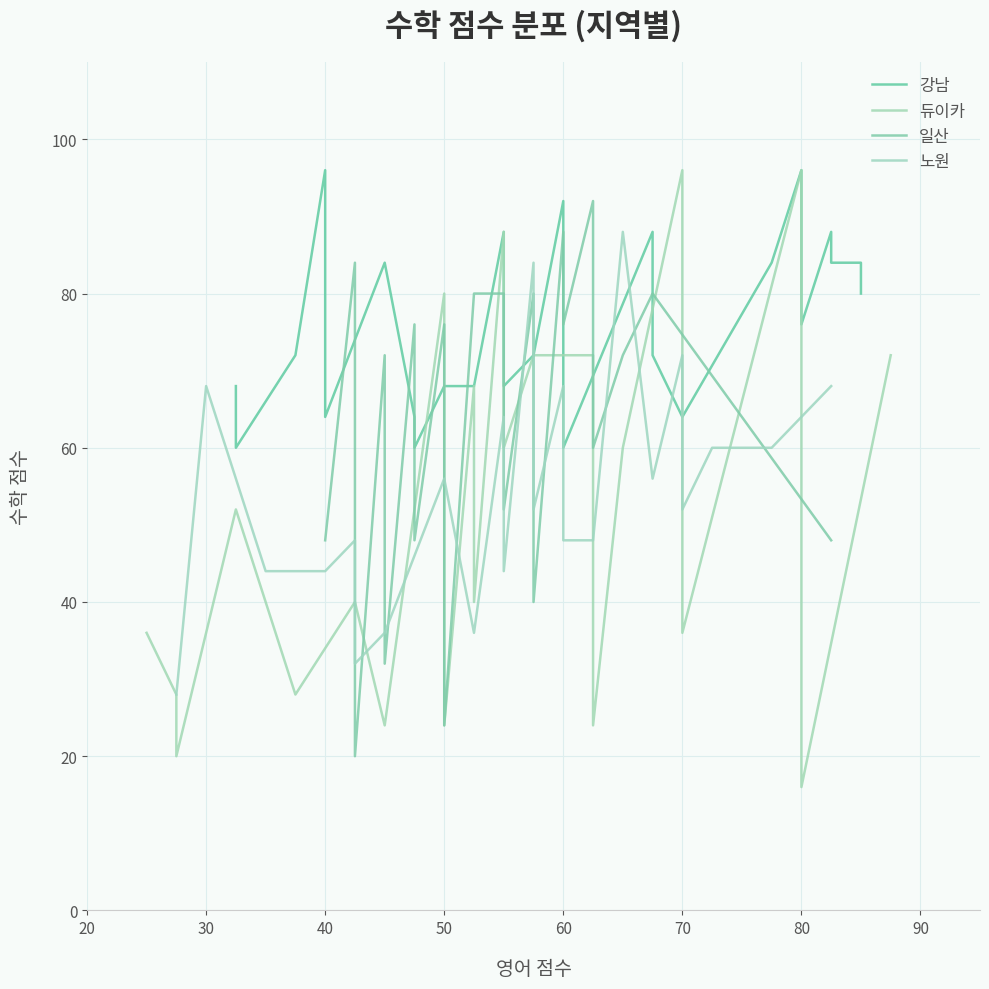

Reading right to left, extract all data points from this chart.

강남: 80	84	84	88	76	96	84	84	64	72	88	60	92	72	68	88	68	68	60	64	84	64	96	72	60	68
듀이카: 72	16	96	36	52	96	60	24	68	72	72	72	60	88	40	68	24	80	24	40	28	52	36	20	28	36
일산: 48	80	72	60	68	92	76	88	40	80	52	60	80	80	80	24	76	48	76	32	56	72	20	28	84	48
노원: 68	60	60	52	72	56	88	48	48	68	52	64	84	44	64	36	36	56	36	32	44	48	44	44	68	28